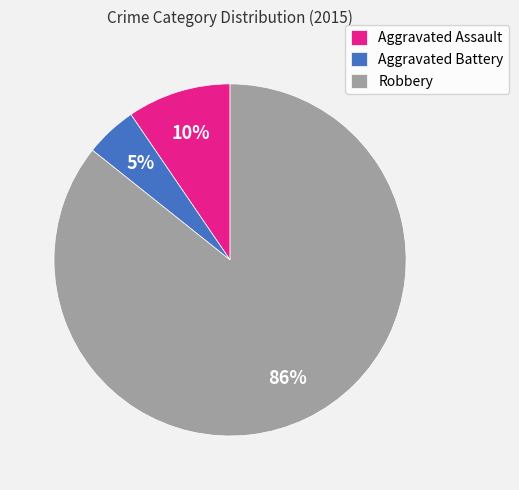

To the nearest percent, what is the combined percentage of Aggravated Assault and Robbery?

95%